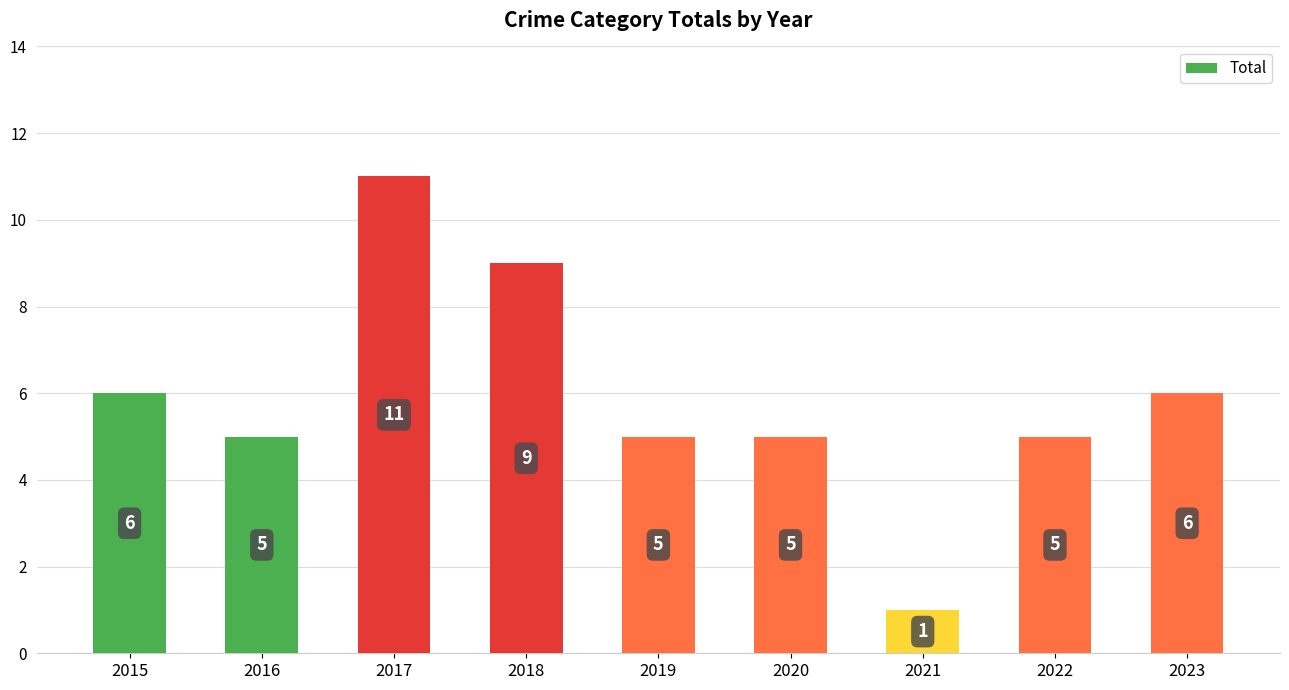

True or false: the data shows 6 at 2023.

True